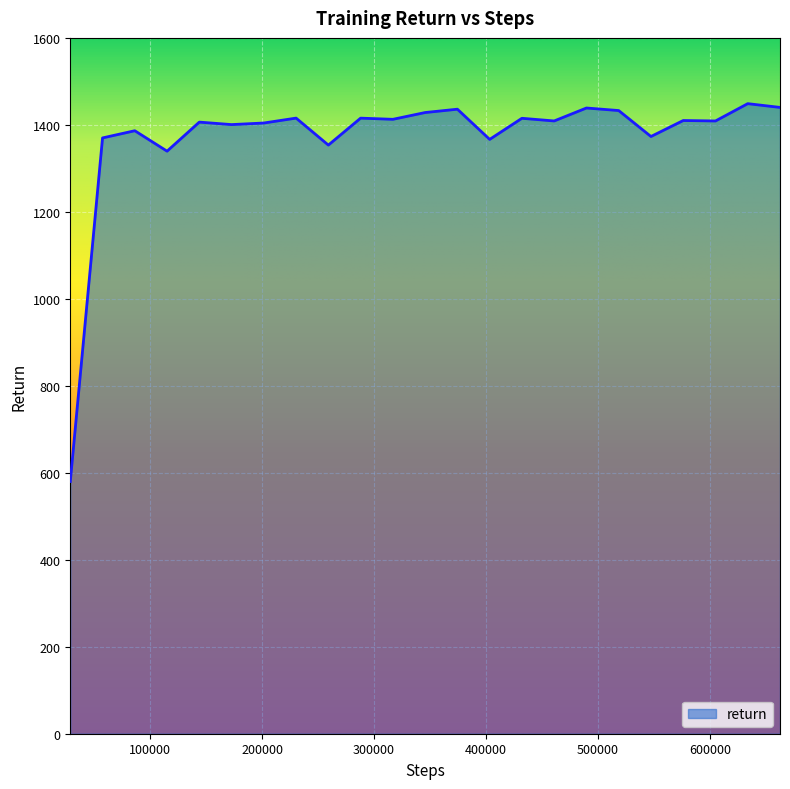

What is the smallest value displayed?

580.0